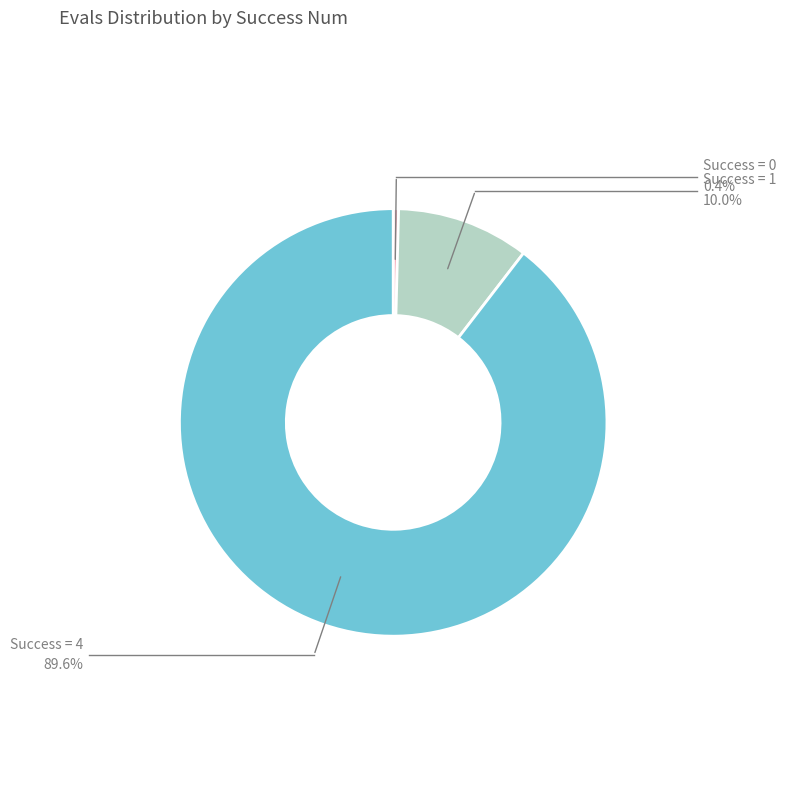

Is there a majority slice in this chart?

Yes